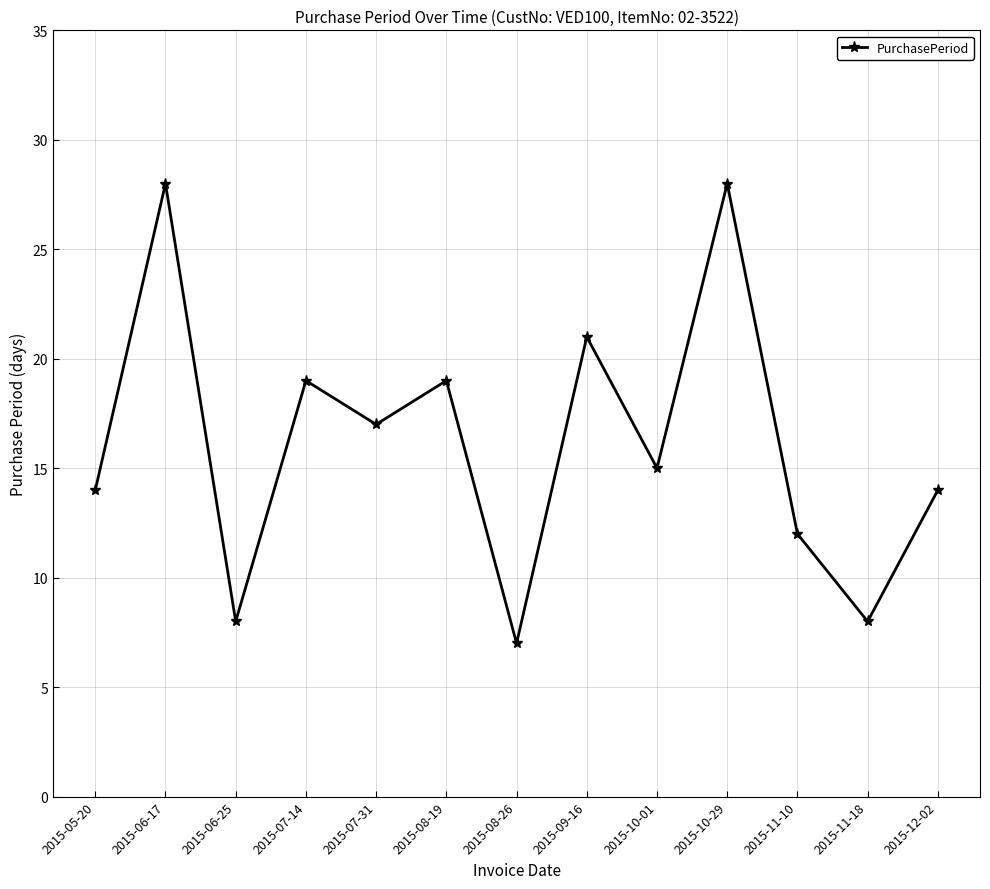

What is the change in value from 2015-07-14 to 2015-10-01?

-4